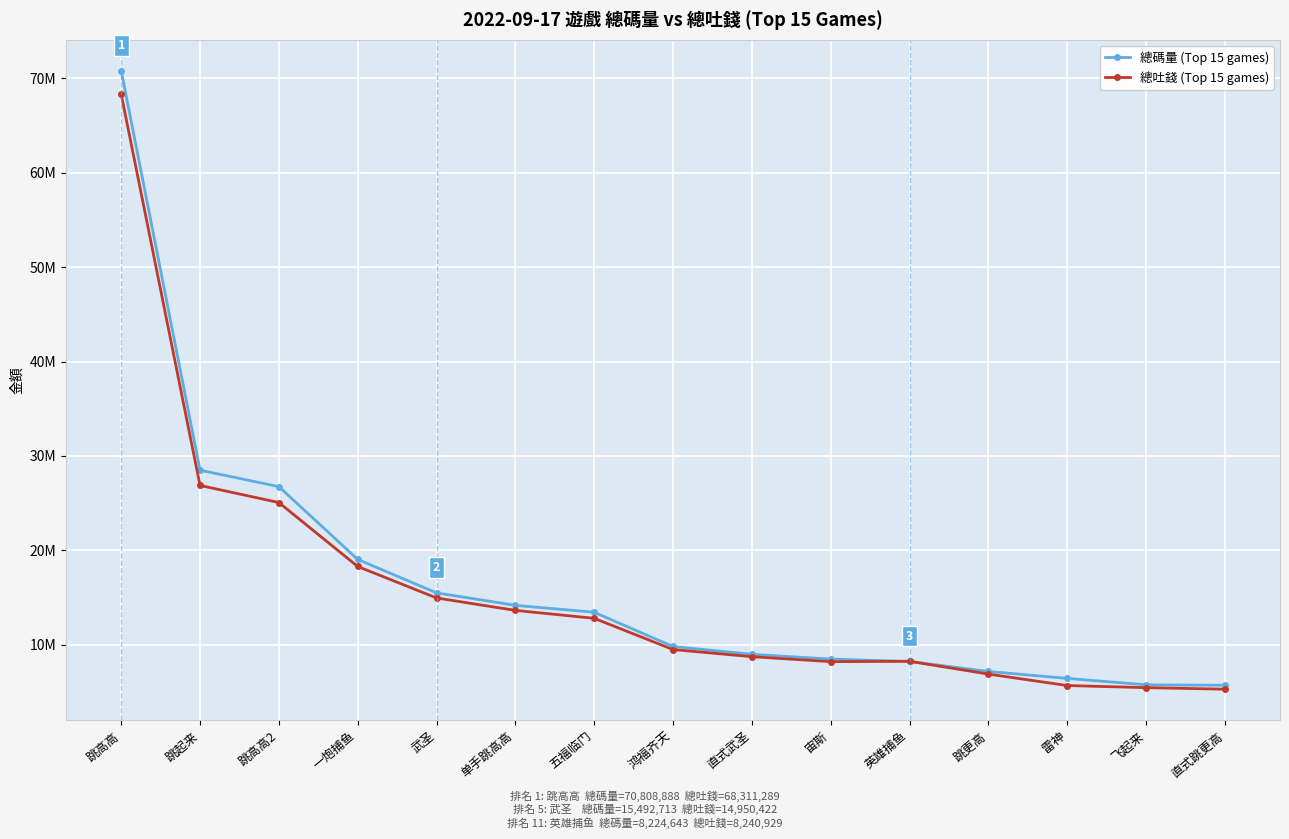

What are all the series names shown in the legend?

總碼量 (Top 15 games), 總吐錢 (Top 15 games)